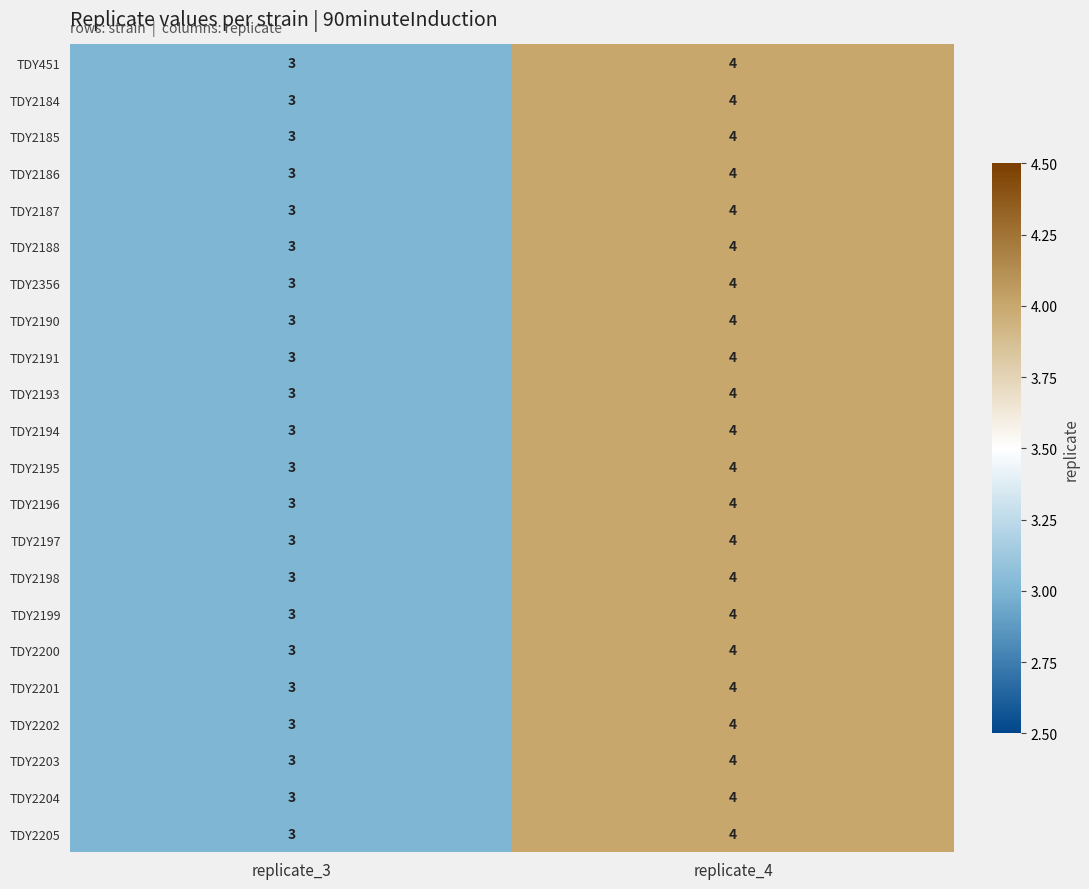

Is the value of TDY2205 at replicate_4 greater than the value of TDY2193 at replicate_3?

Yes